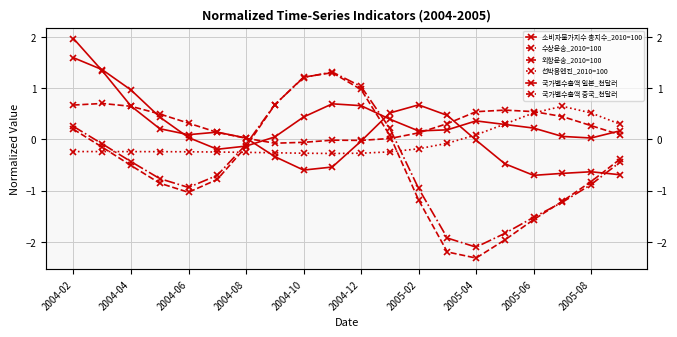

True or false: 수상운송_2010=100 has a value of -0.2 at 2004-08.

False